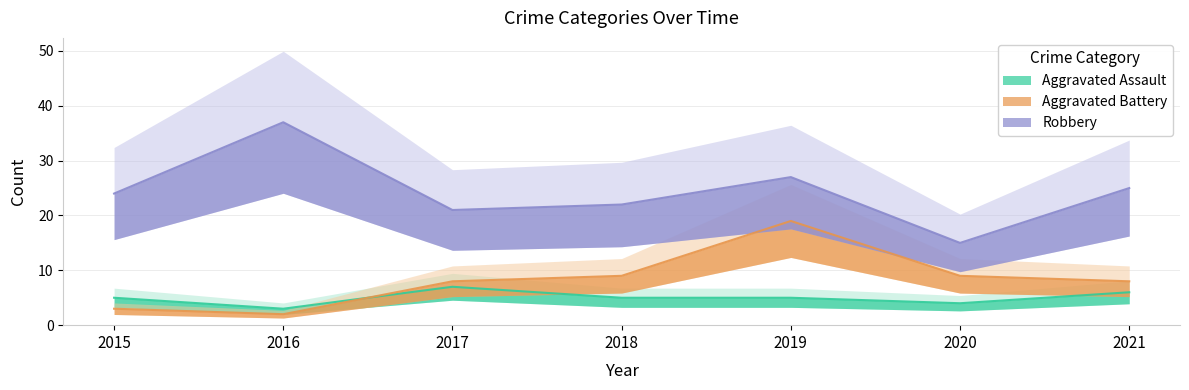

In Aggravated Battery, how many points are higher than both neighbors (excluding endpoints)?

1